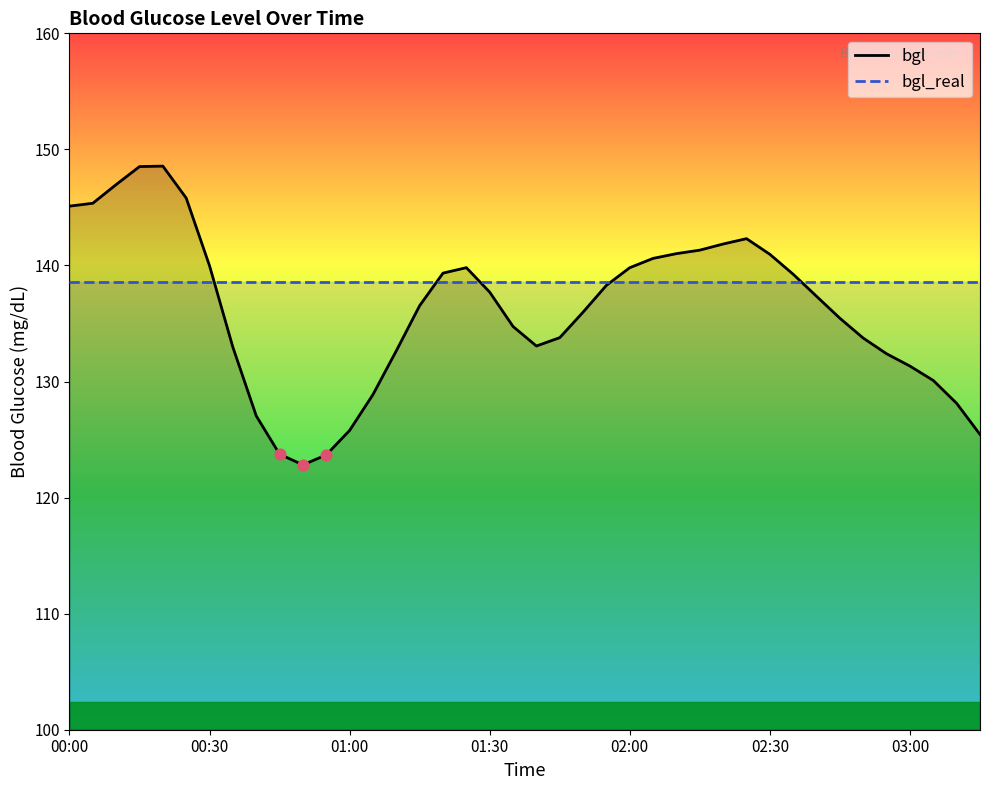

Which series contains the highest Y value?

bgl